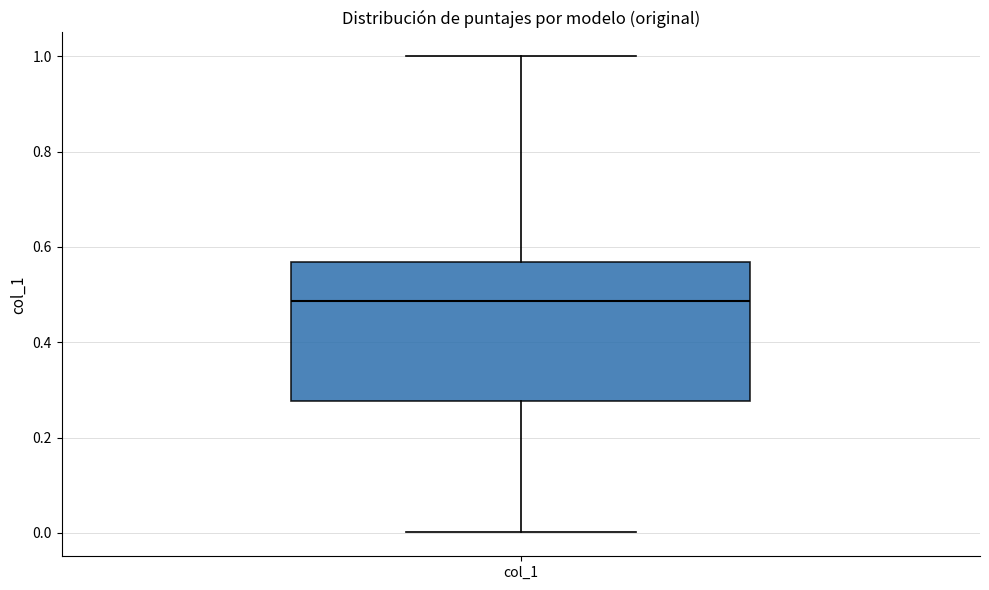

Transcribe this box plot: give where the median line is, the range the box spans, and where the two whiskers end, as read against the y-axis. The values are not printed on the chart, so give them approximately, as read against the axis.

median 0.48, box 0.28 to 0.56, whiskers 0.00 to 1.00